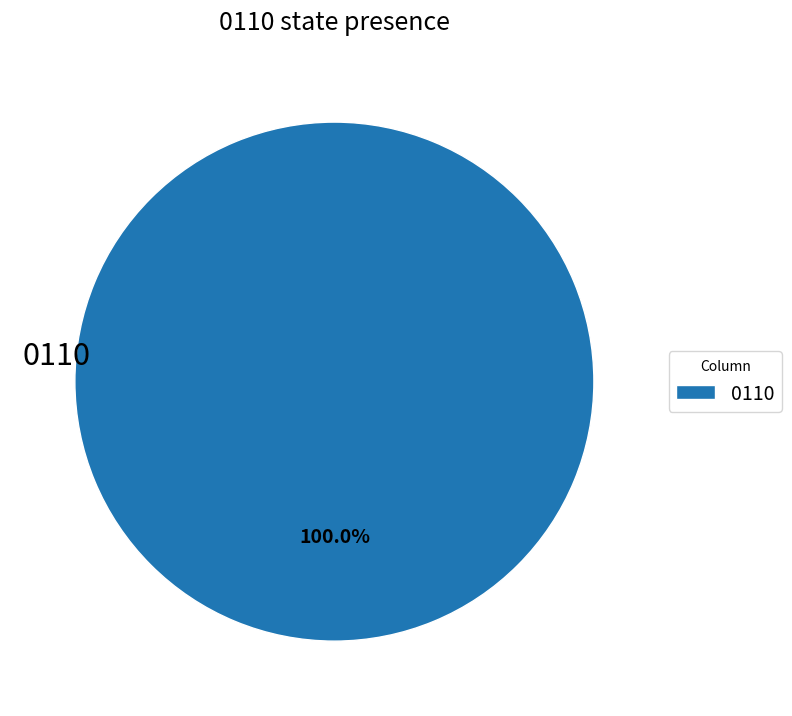

Rank the categories by value from lowest to highest.

0110